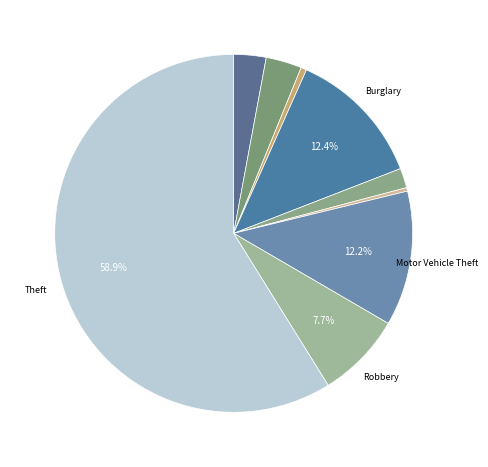

How many segments does this pie chart have?

9